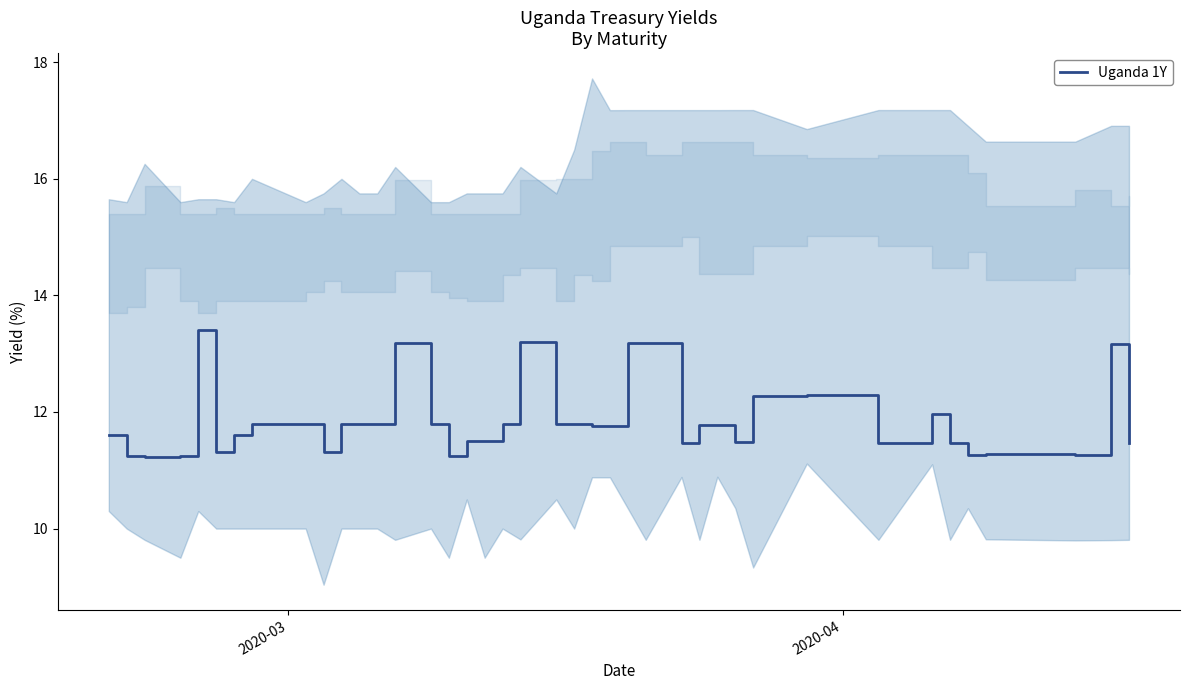

What is the highest value of the Uganda 1Y series?

13.4